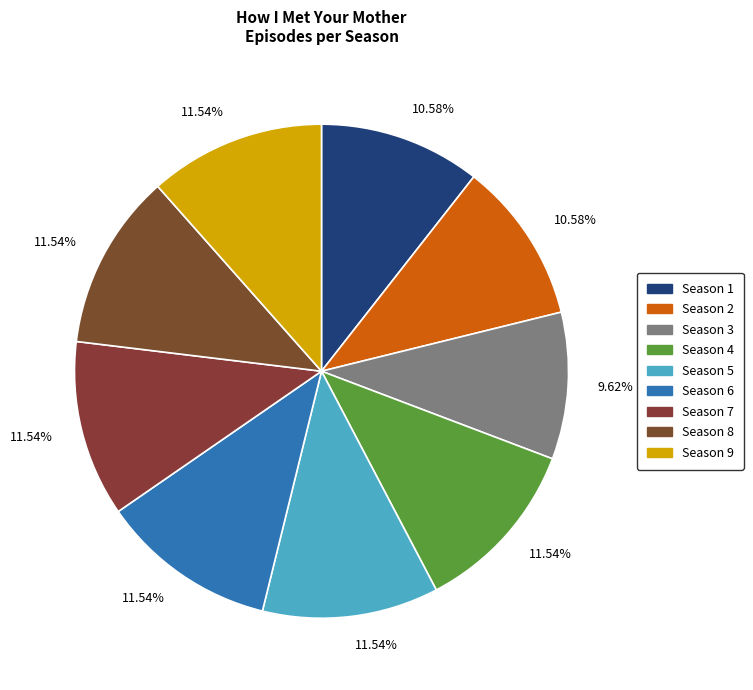

What is the ratio of the value at Season 1 to the value at Season 7?

0.9